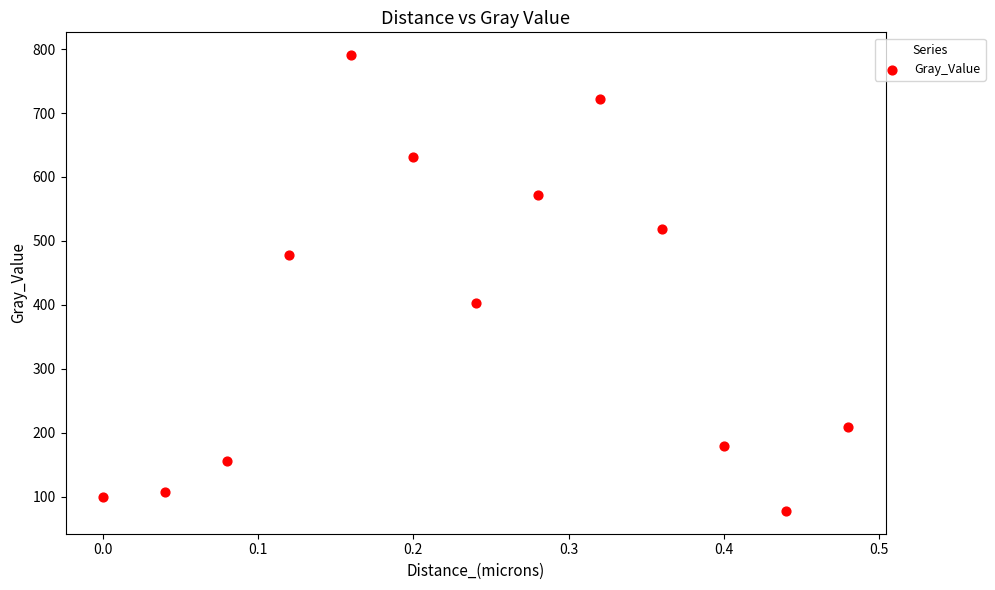

What is the range of Y values (max minus min)?

712.8